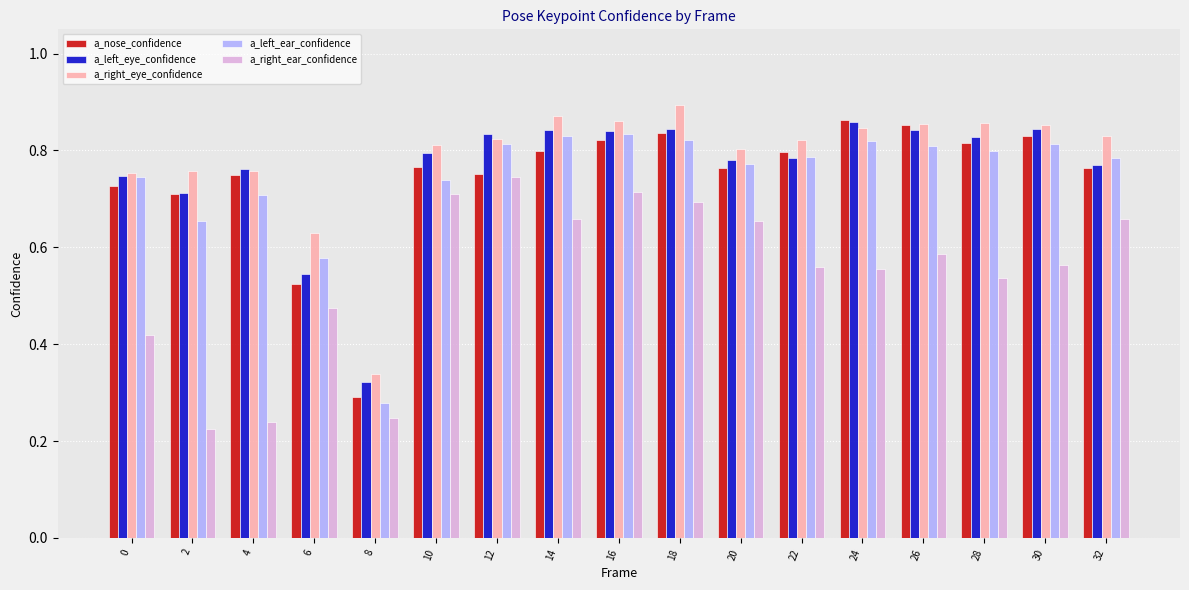

What is the sum of the a_left_eye_confidence values at 28 and 4?

1.6